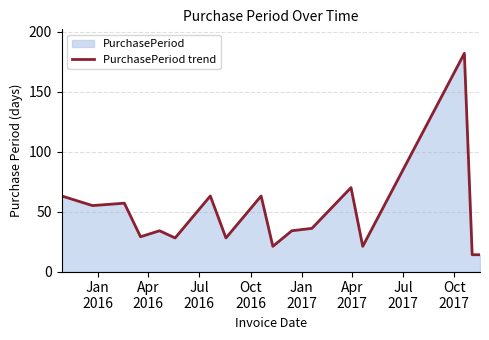

What is the smallest value displayed?

14